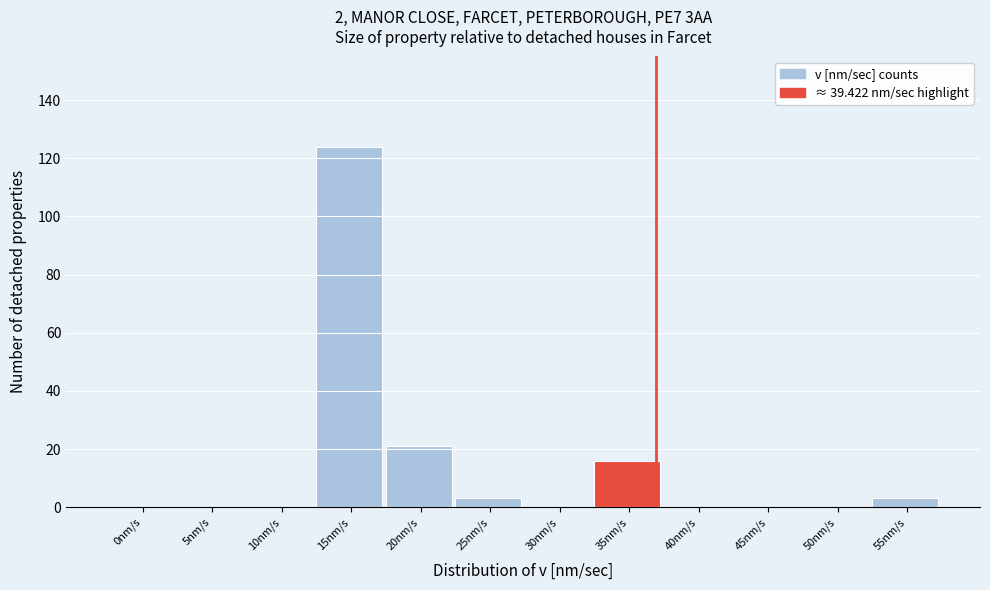

Reading right to left, transcribe all the data shown in this chart.

55nm/s=3	50nm/s=0	45nm/s=0	40nm/s=0	35nm/s=16	30nm/s=0	25nm/s=3	20nm/s=21	15nm/s=124	10nm/s=0	5nm/s=0	0nm/s=0